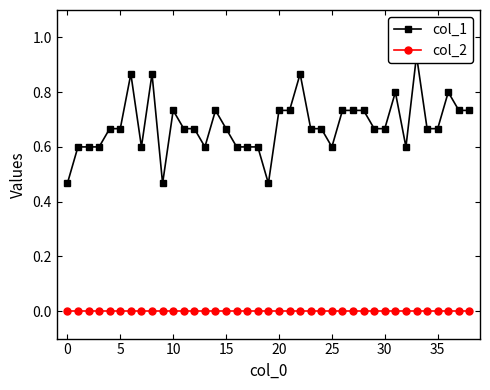

Reading right to left, what are all the values shown in this chart?

col_1: 0.7	0.7	0.8	0.7	0.7	0.9	0.6	0.8	0.7	0.7	0.7	0.7	0.7	0.6	0.7	0.7	0.9	0.7	0.7	0.5	0.6	0.6	0.6	0.7	0.7	0.6	0.7	0.7	0.7	0.5	0.9	0.6	0.9	0.7	0.7	0.6	0.6	0.6	0.5
col_2: 0.0	0.0	0.0	0.0	0.0	0.0	0.0	0.0	0.0	0.0	0.0	0.0	0.0	0.0	0.0	0.0	0.0	0.0	0.0	0.0	0.0	0.0	0.0	0.0	0.0	0.0	0.0	0.0	0.0	0.0	0.0	0.0	0.0	0.0	0.0	0.0	0.0	0.0	0.0